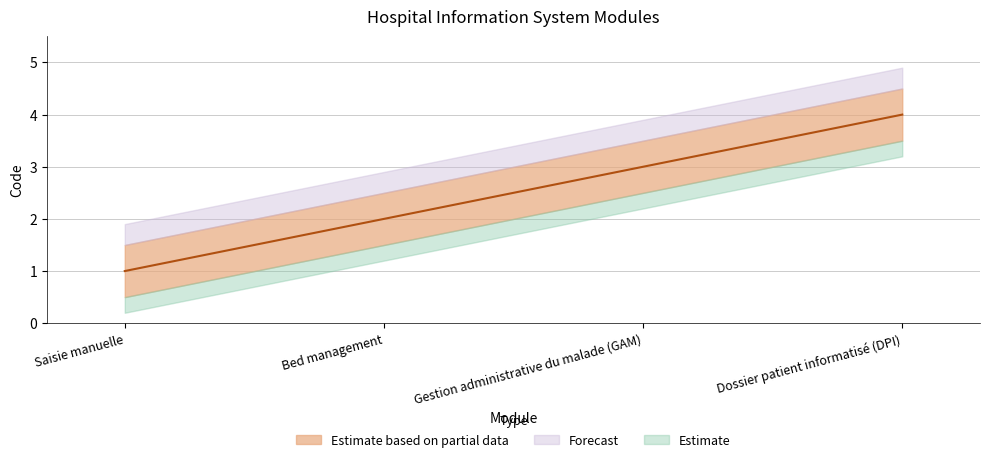

What value does the data have at Saisie manuelle?

1